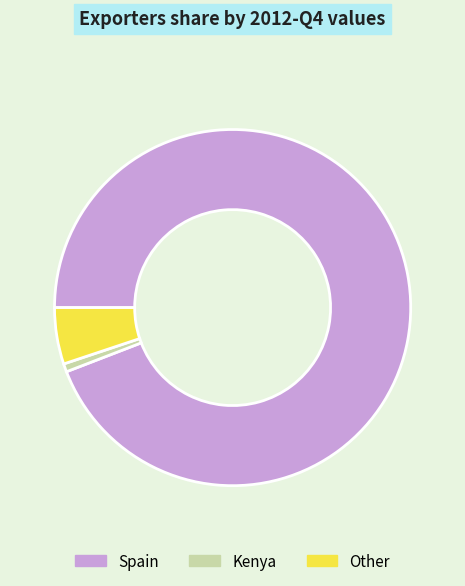

What is the majority slice?

Spain